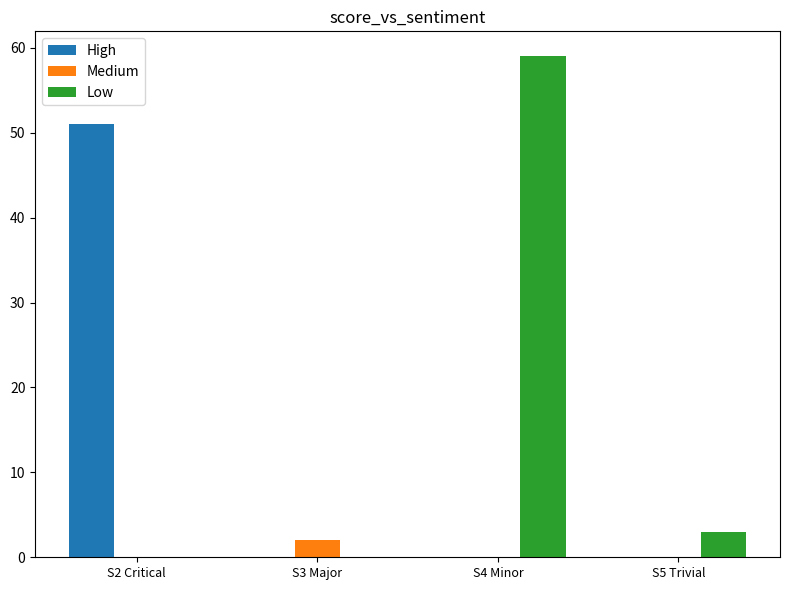

At which category is the sum across all series the highest?

S4 Minor